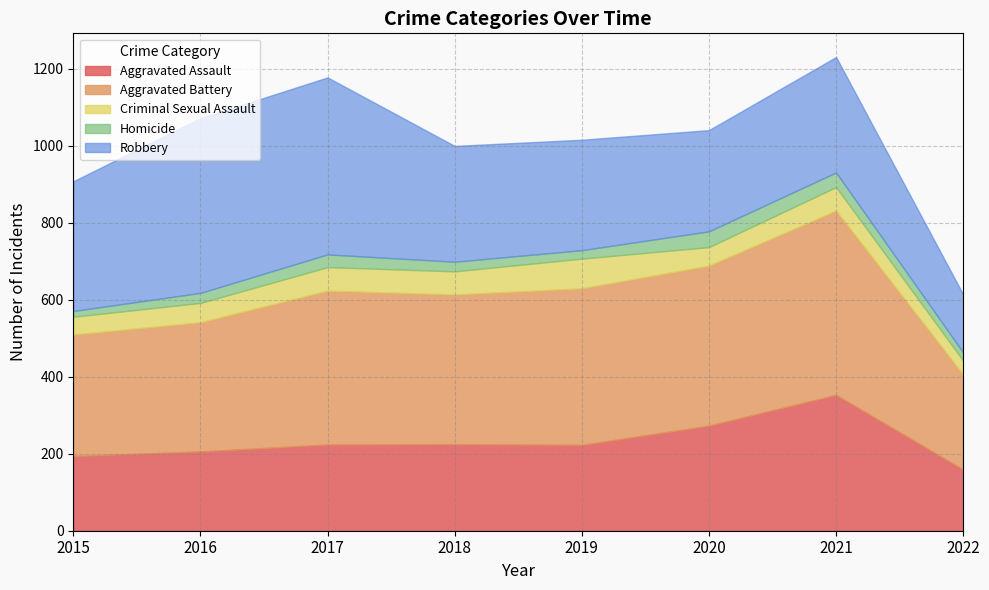

At which label does Aggravated Battery first exceed 400?

2019